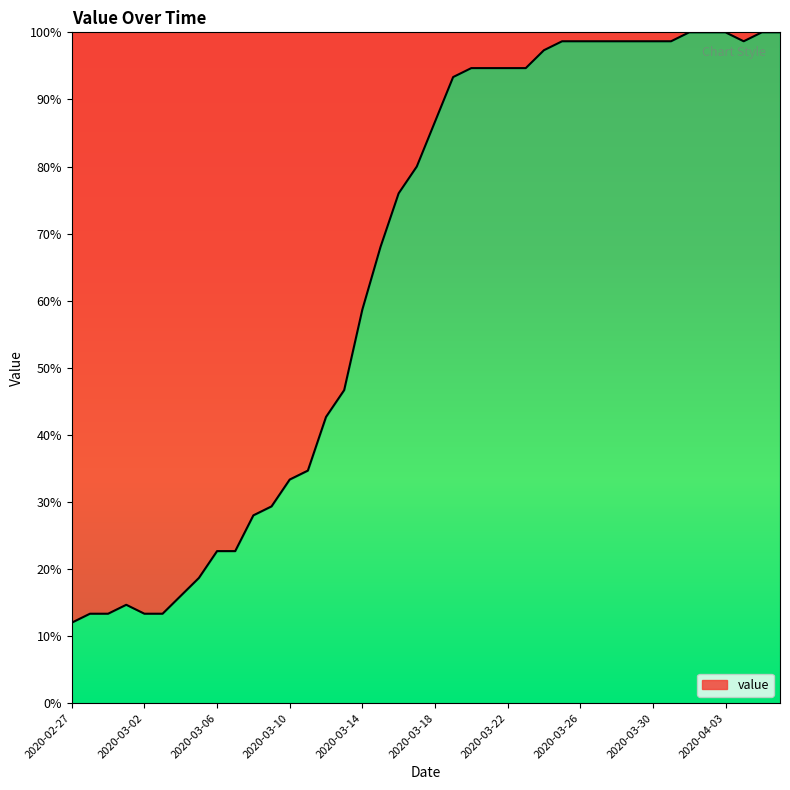

What is the smallest value displayed?

12.0